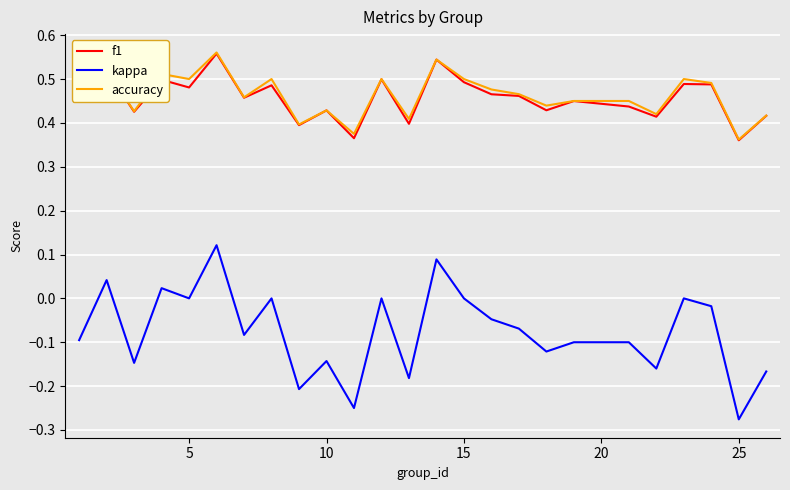

True or false: accuracy and kappa intersect in this chart.

False